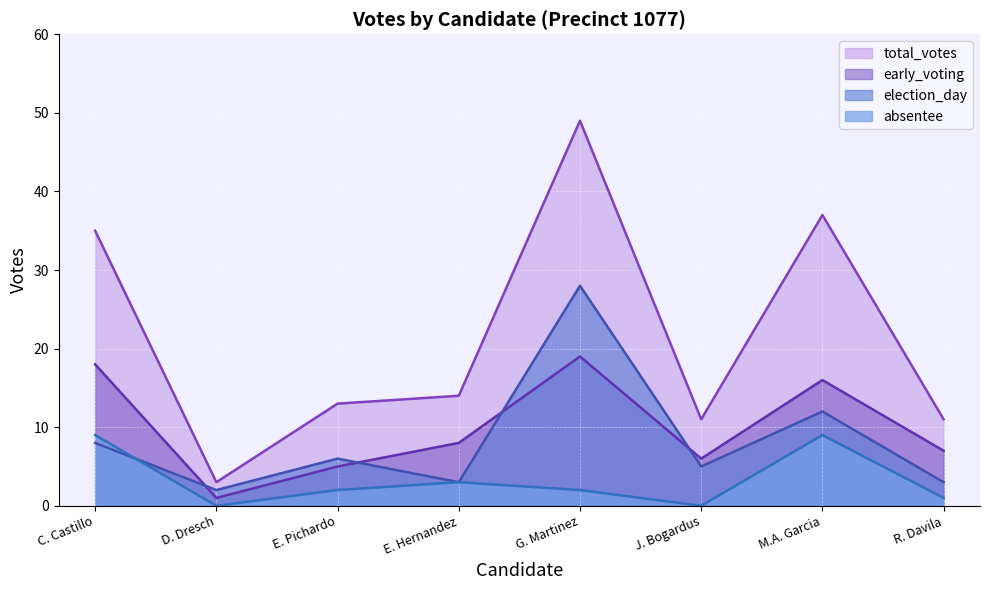

At which category does election_day reach its first local peak?

E. Pichardo